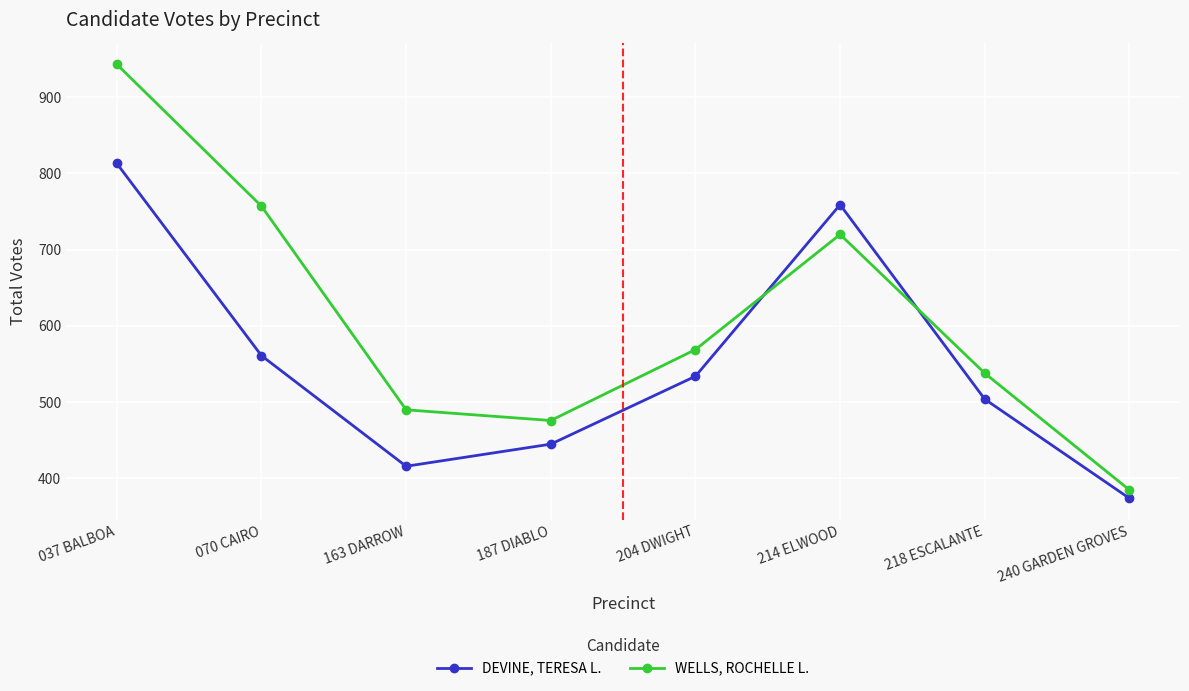

What is the sum of the WELLS, ROCHELLE L. values at 037 BALBOA and 240 GARDEN GROVES?

1328